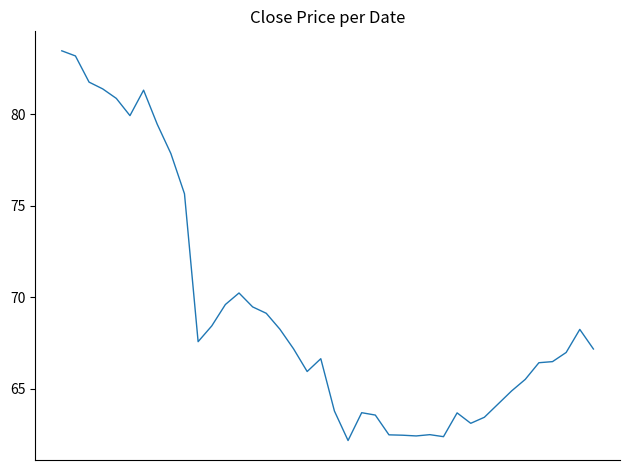

What is the smallest value displayed?

62.2